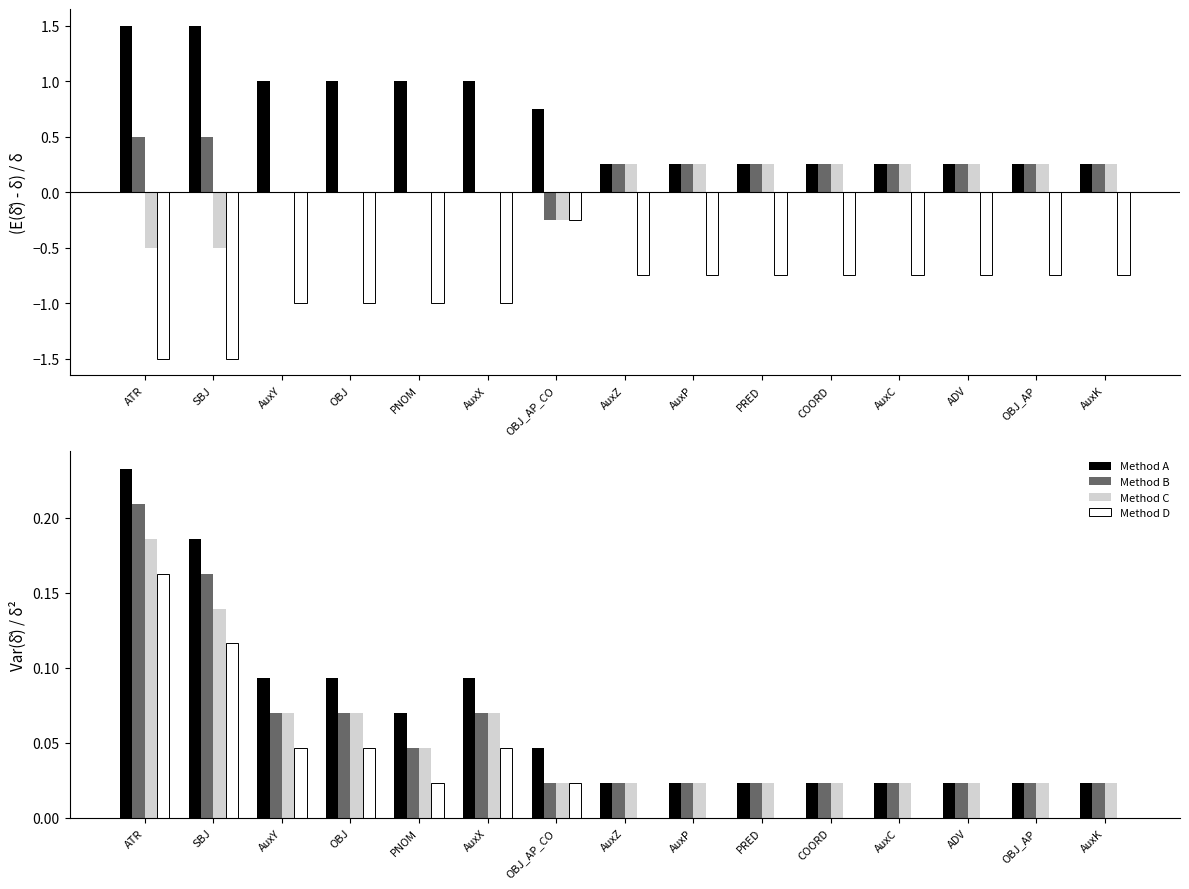

What is the label of the 12th bar from the left?

AuxC